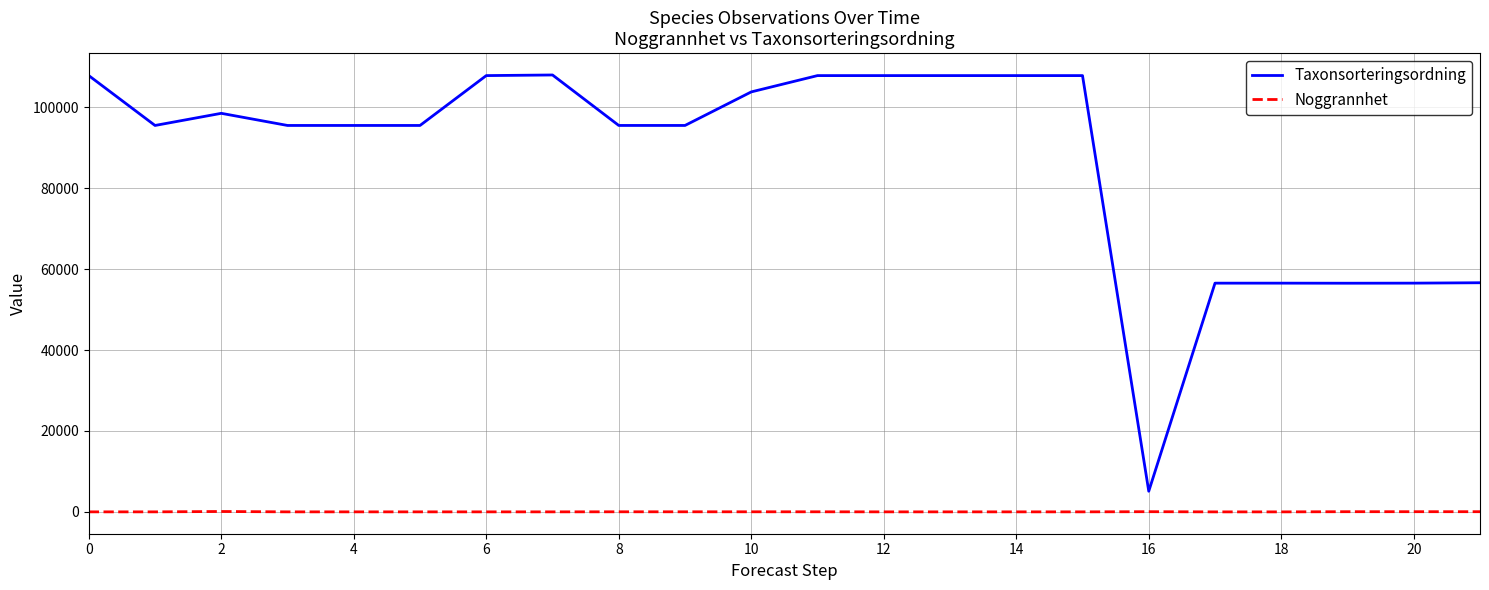

What is the lowest value of the Taxonsorteringsordning series?

5107